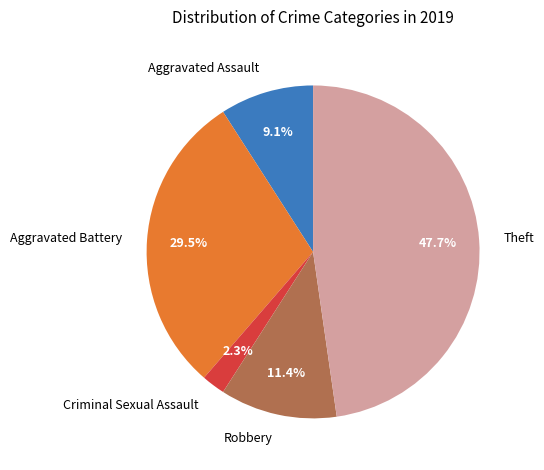

Which category has the smallest portion of the pie?

Criminal Sexual Assault